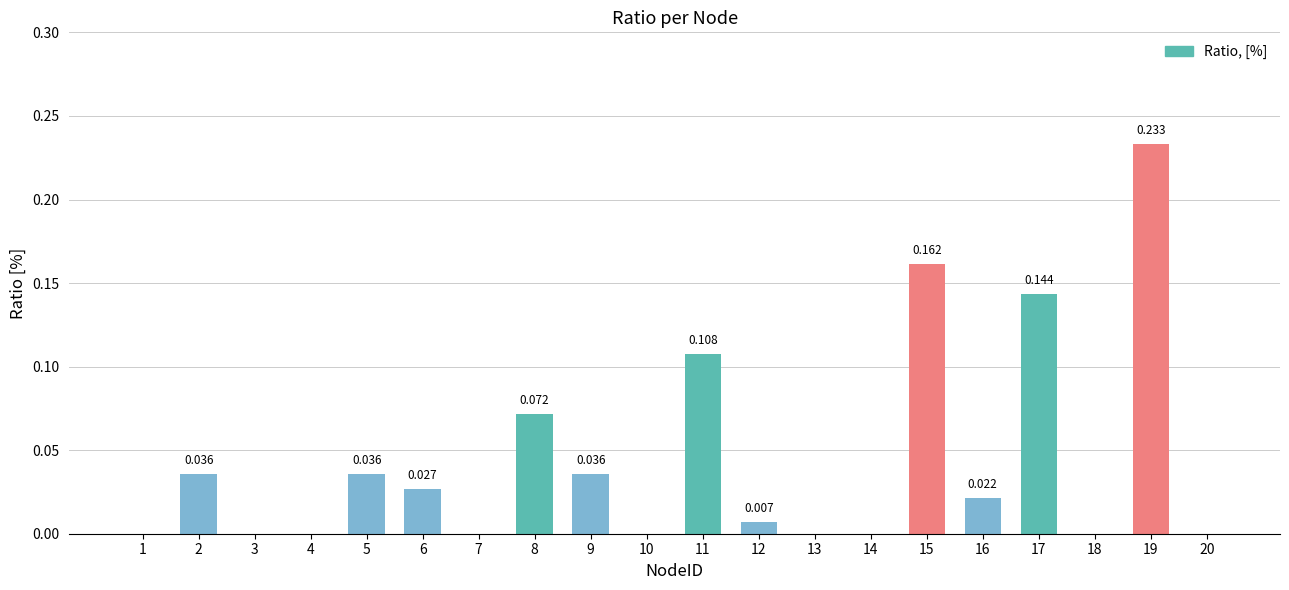

Are the bars horizontal?

No